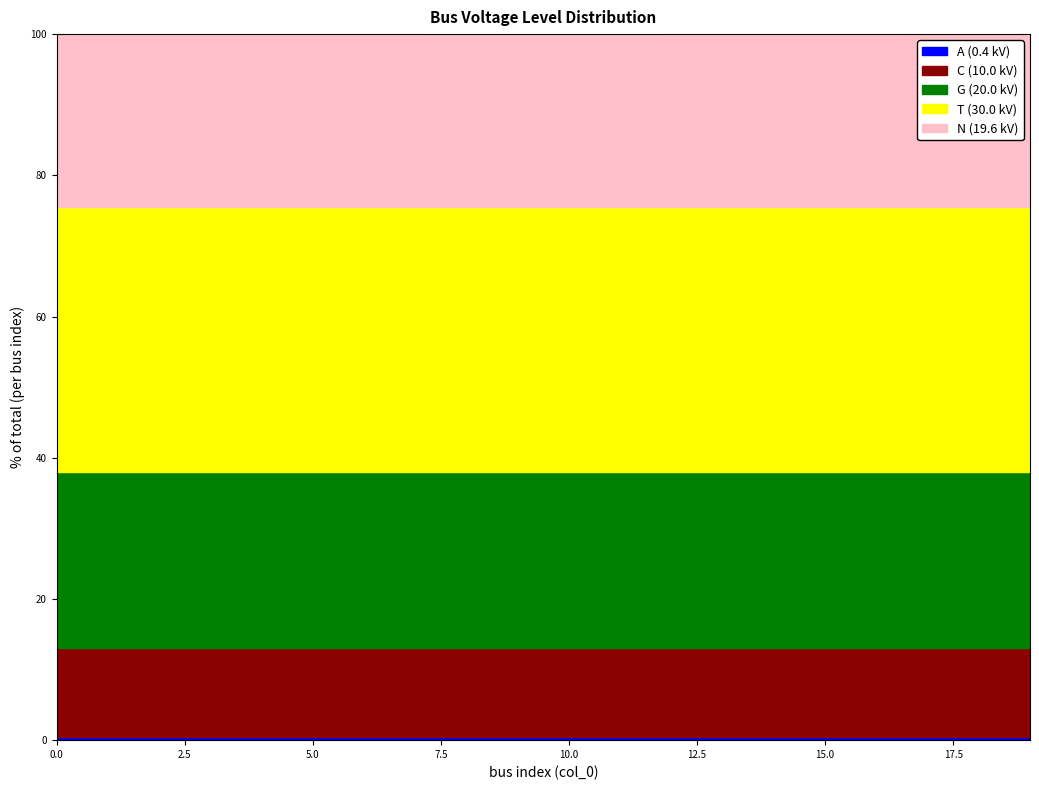

True or false: vn_kv_EHV has more than 2 points higher than both neighbors.

False